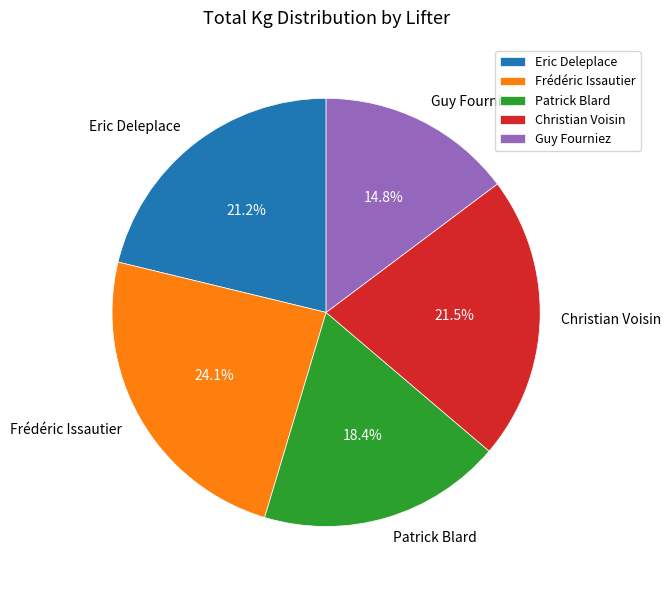

The Frédéric Issautier slice represents 9% of the pie. True or false?

False